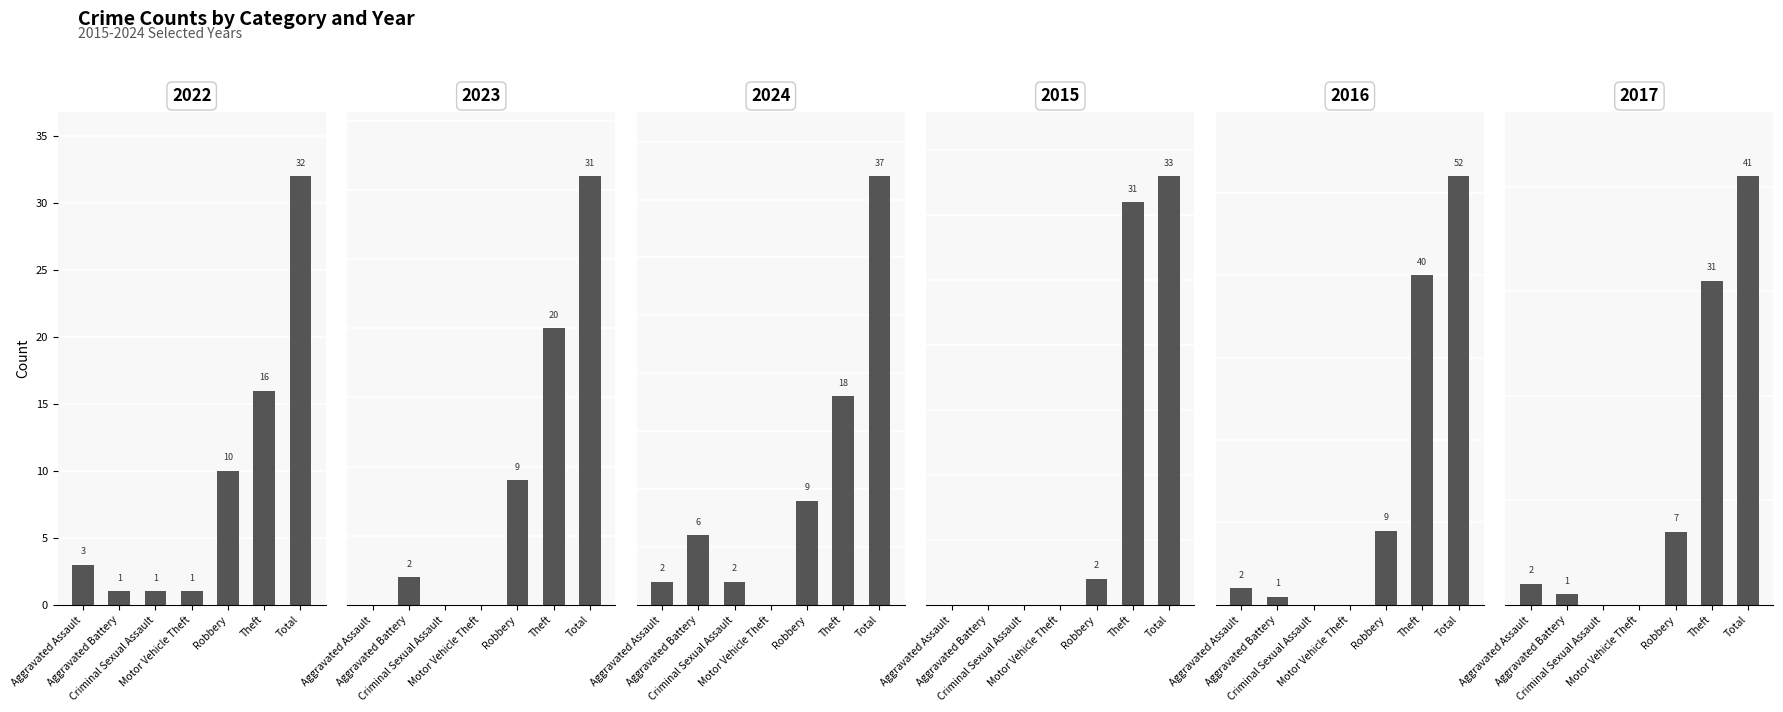

Which series has the largest total across all categories?

2016